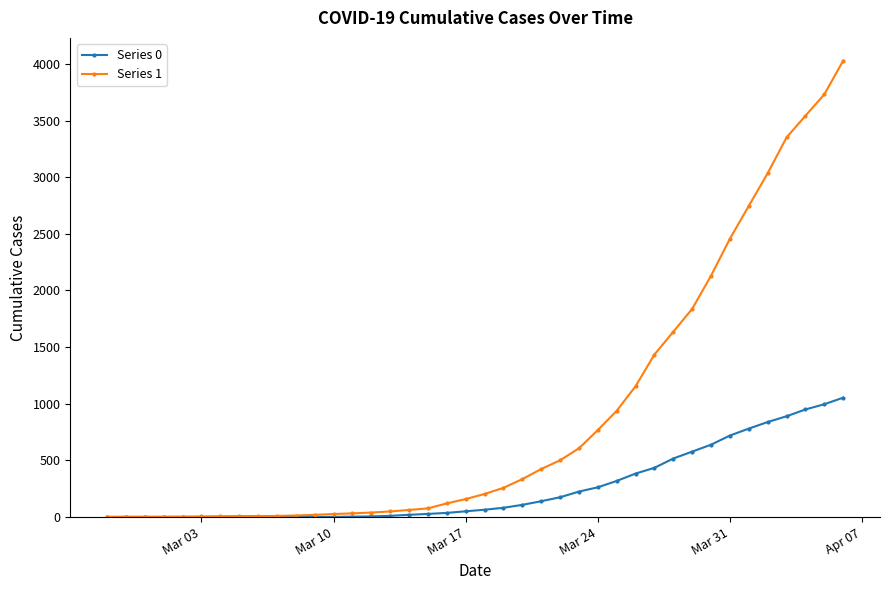

List the series in order of their overall mean, lowest first.

Series 0, Series 1